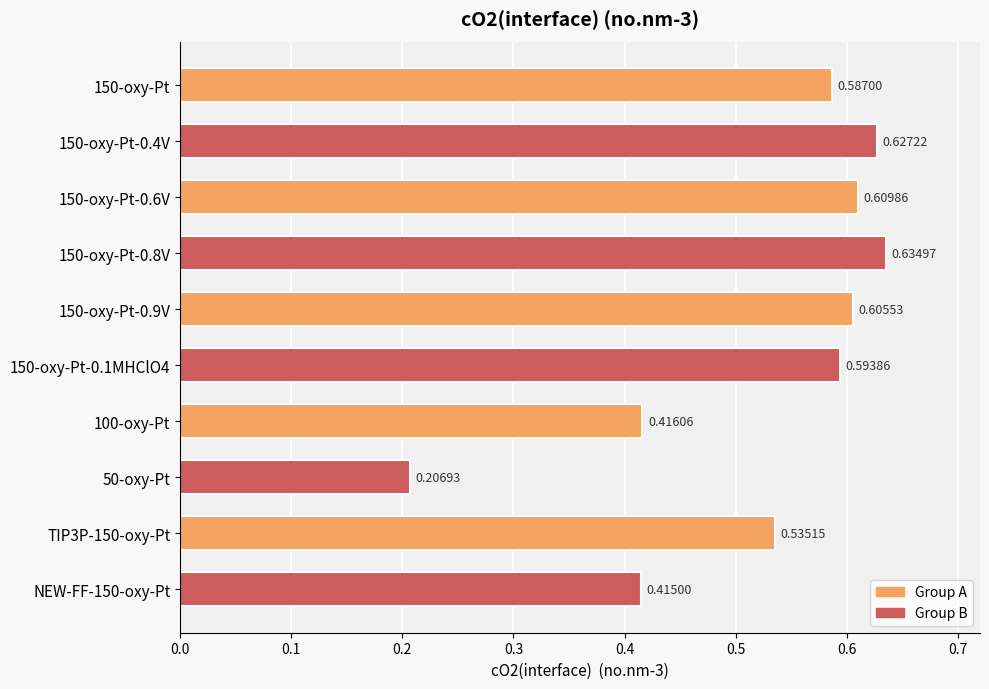

What is the sum of all values?

5.2